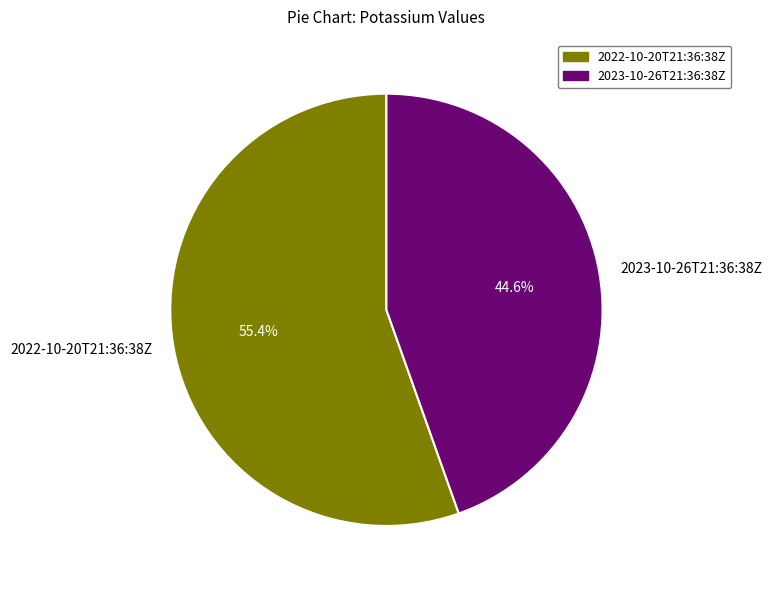

True or false: 2022-10-20T21:36:38Z accounts for 41% of the total.

False